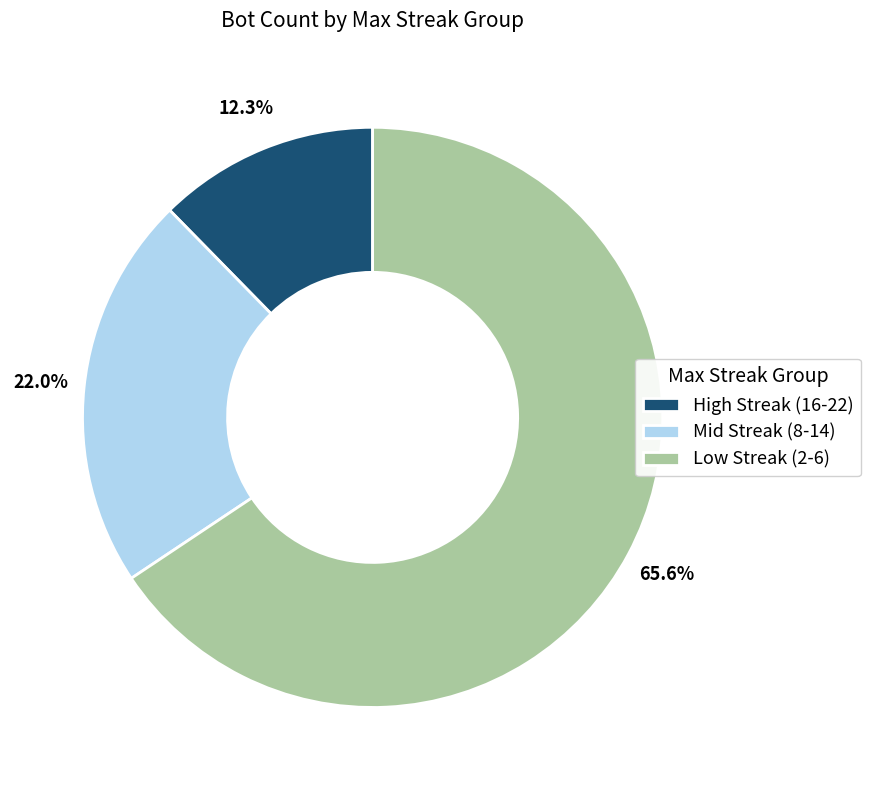

Which category has the biggest portion of the pie?

Low Streak (2-6)